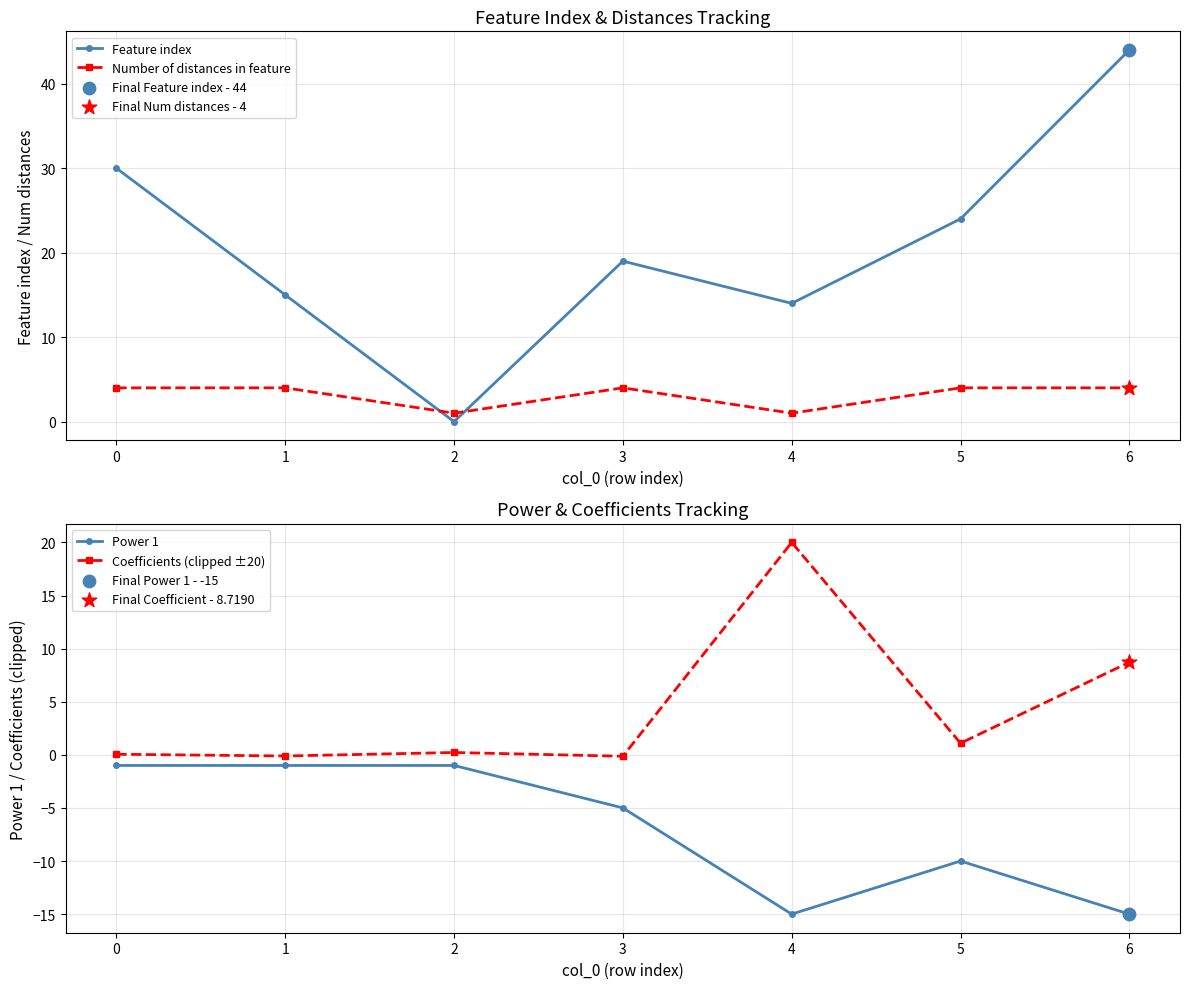

Is the value of Feature index at 5 greater than the value of Number of distances in feature at 4?

Yes